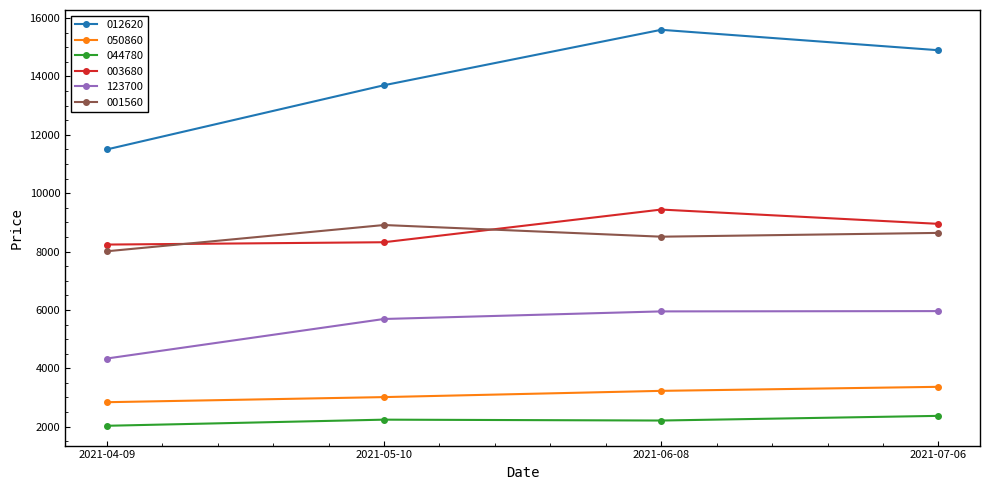

What is the difference between the highest and lowest values at 2021-07-06?

12530